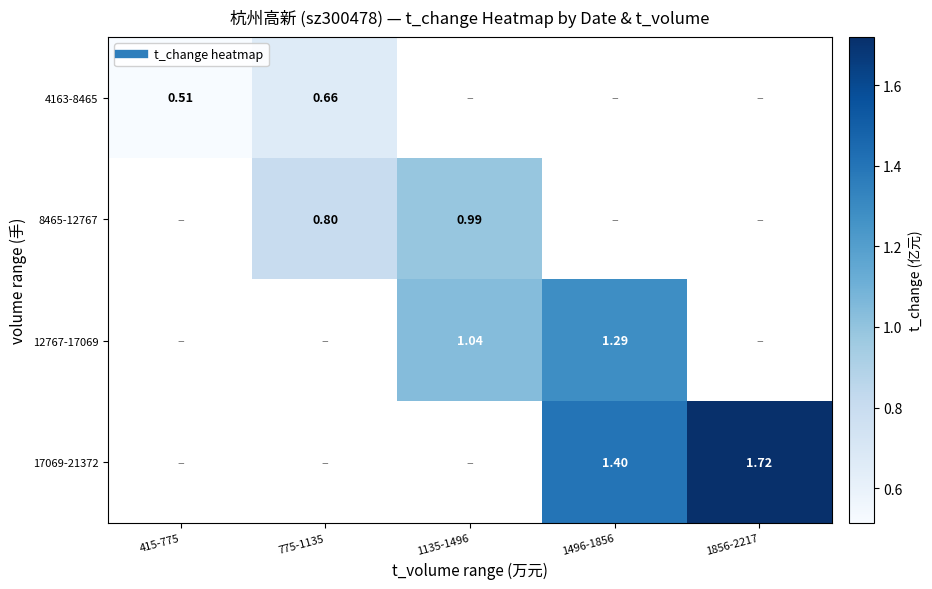

Is it true that 8465-12767 equals 0.2 at 775-1135?

False